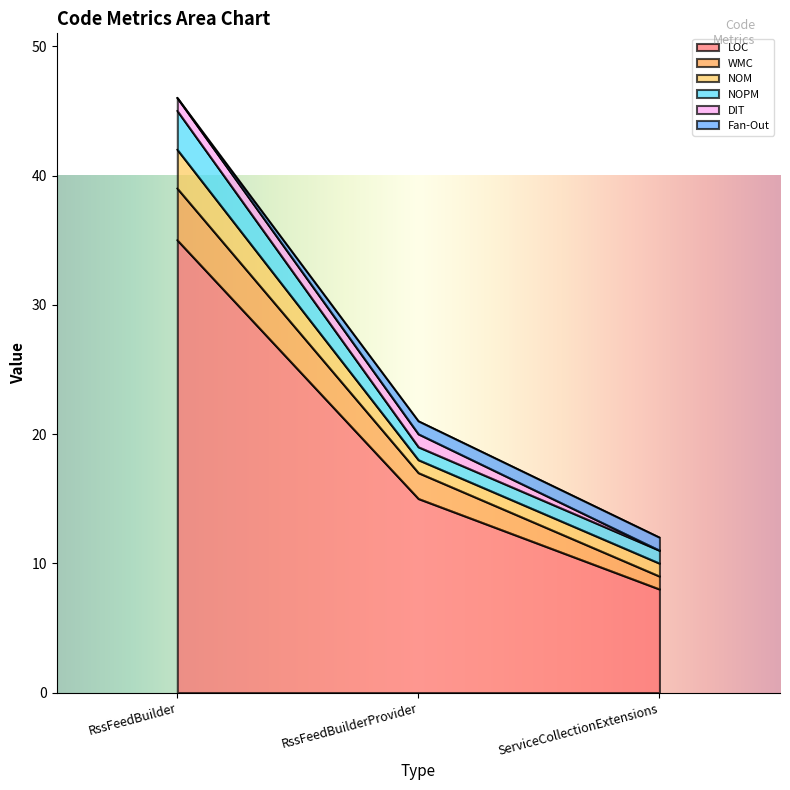

At RssFeedBuilderProvider, list the series in order from largest to smallest.

LOC, WMC, NOM, NOPM, DIT, Fan-Out